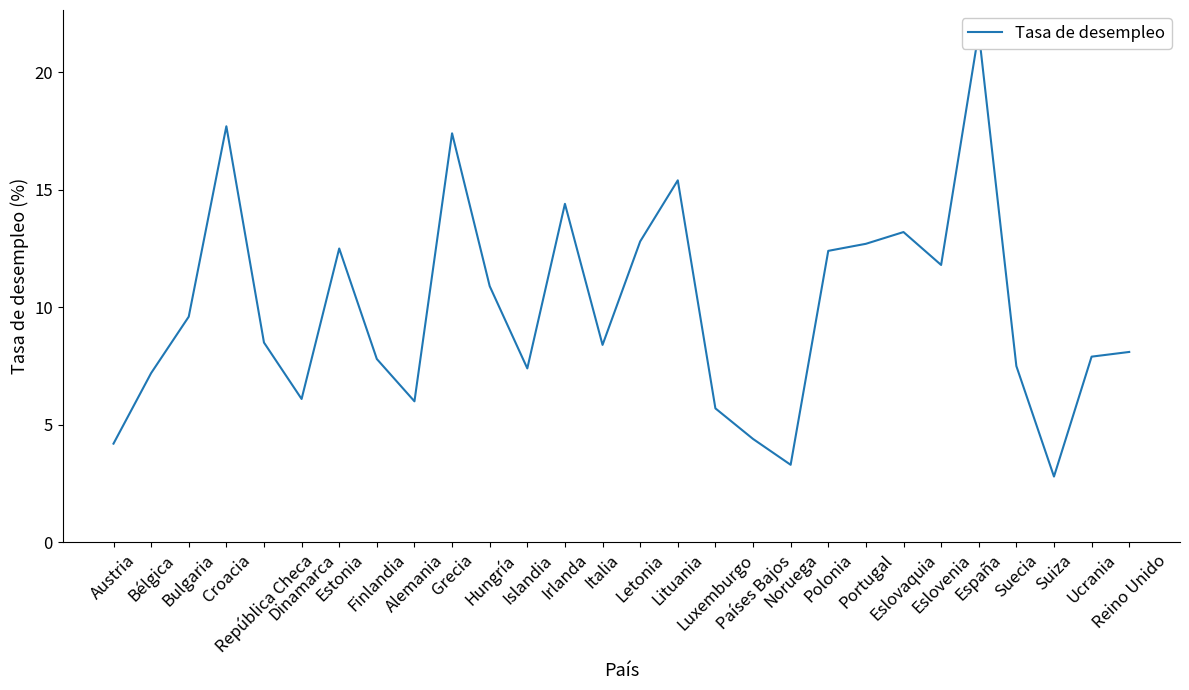

Approximately how many times larger is the value at Estonia compared to Islandia?

1.7